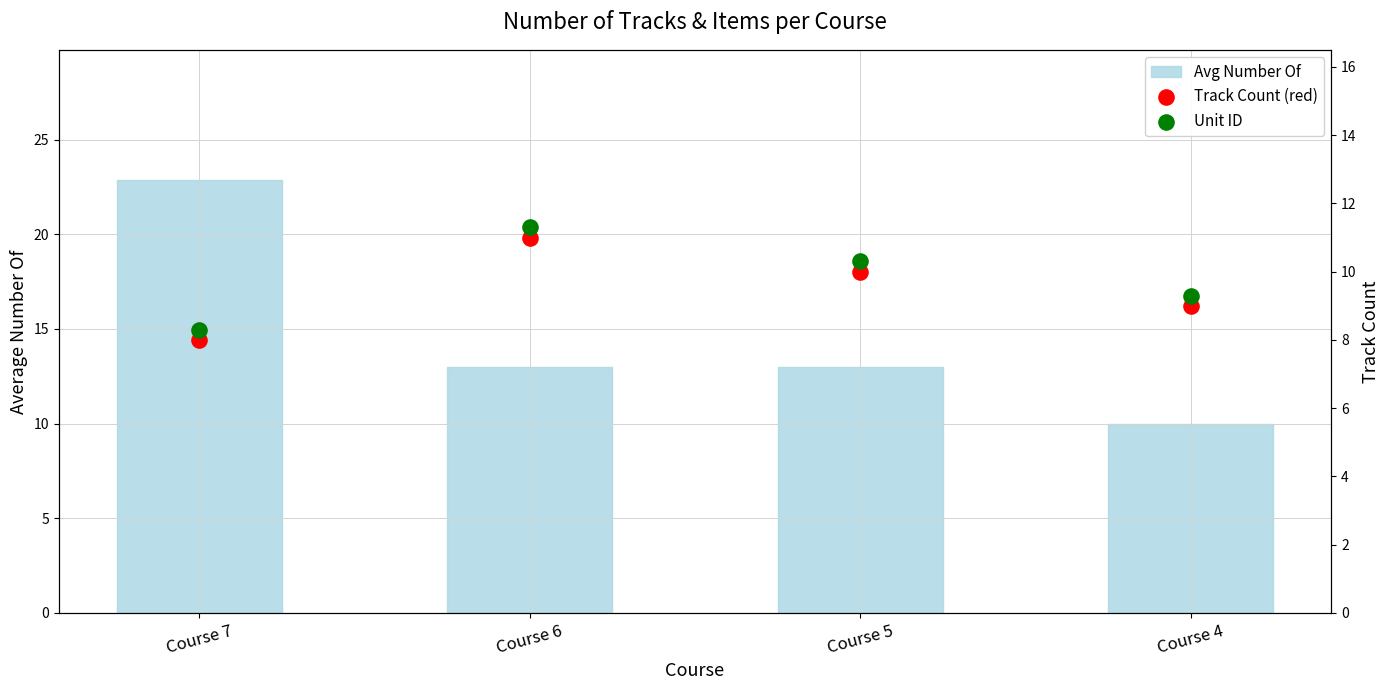

What are all the series names shown in the legend?

Avg Number Of, Track Count (red), Unit ID